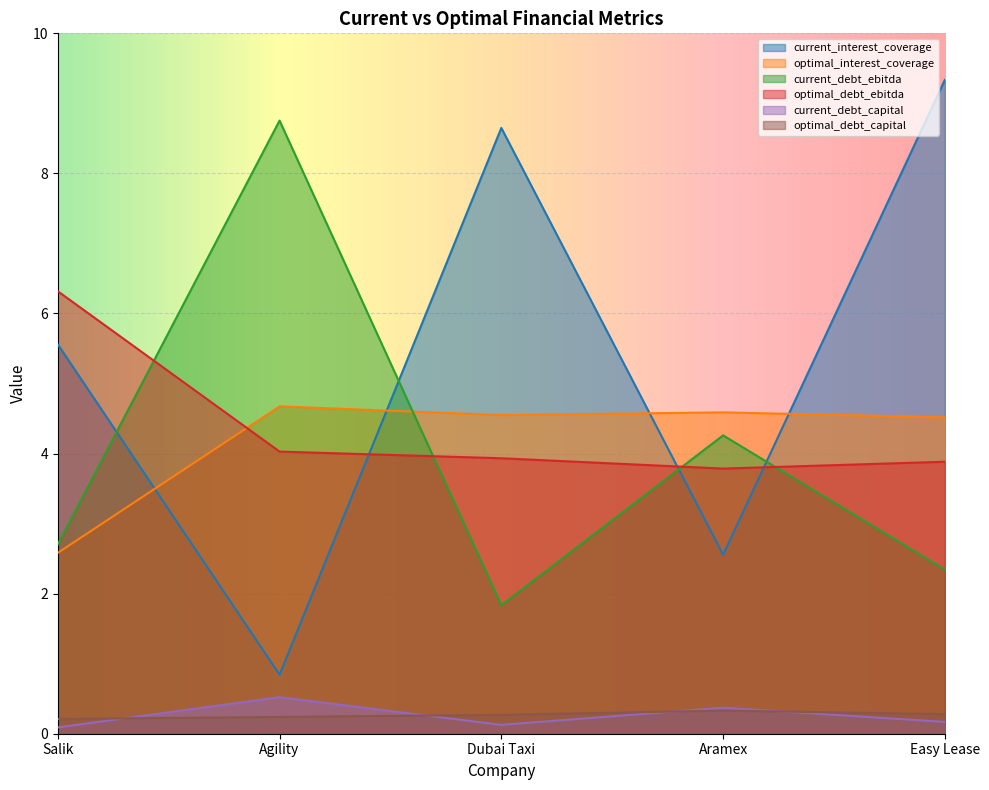

True or false: current_debt_ebitda has a value of 1.8 at Dubai Taxi.

True